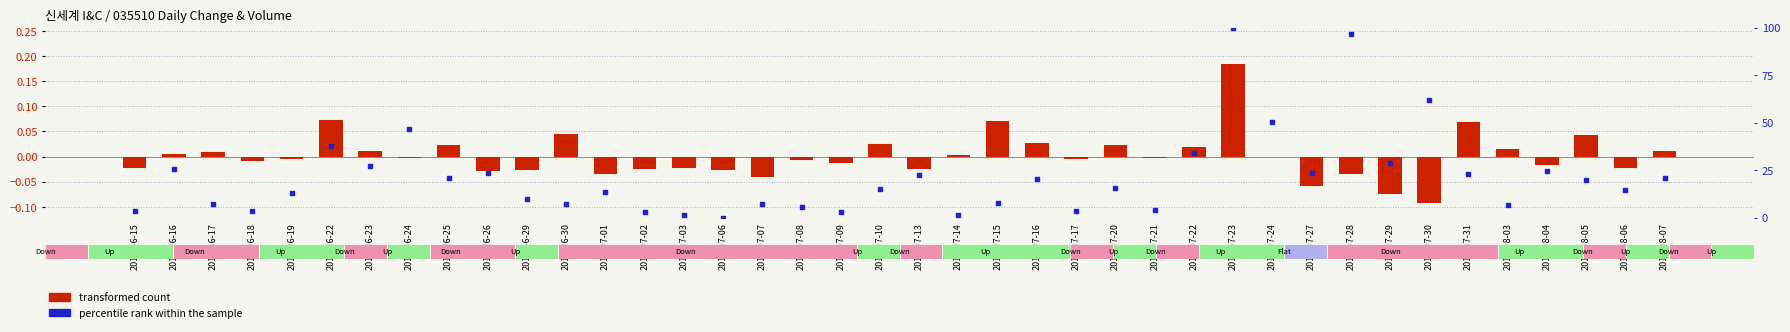

Is the value of transformed count at 2015-06-30 greater than the value of percentile rank within the sample at 2015-08-06?

No